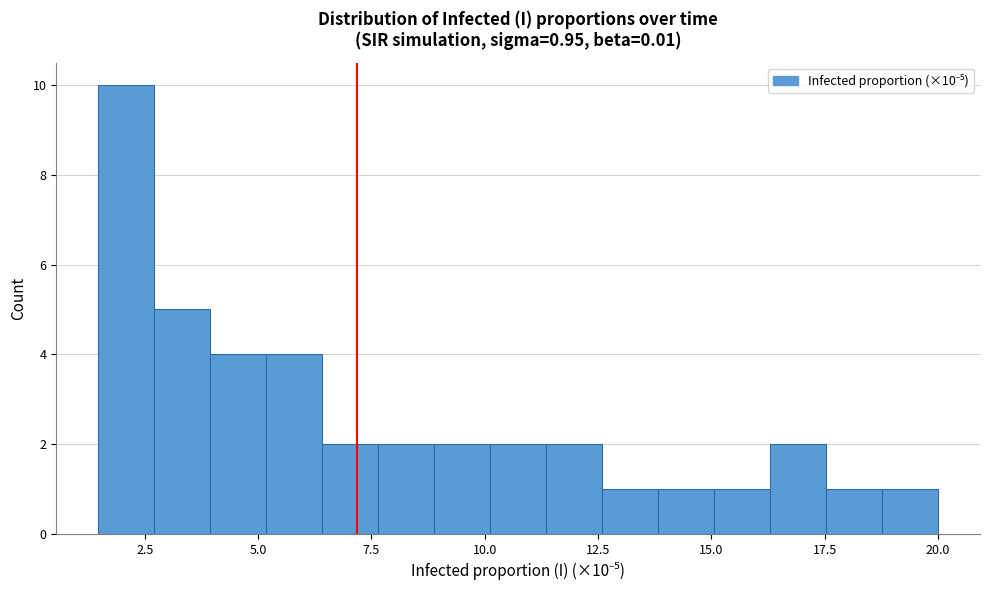

Read against the x-axis, roughly where is the centre of the tallest bar?

2.0